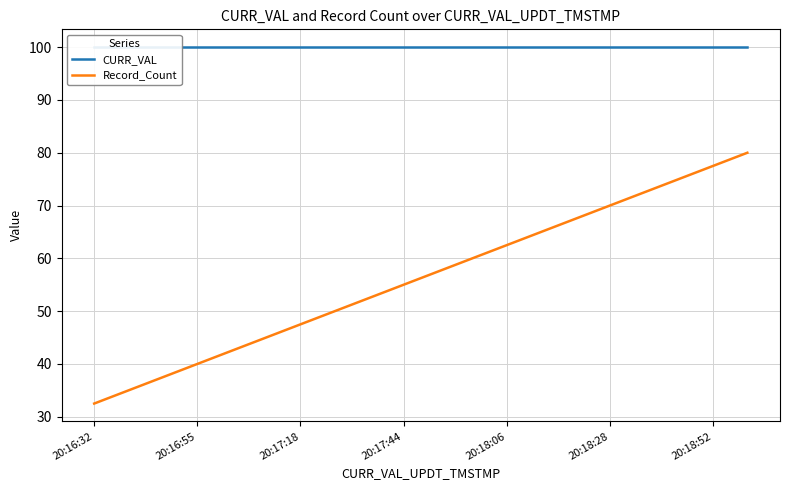

What is the difference between the maximum and minimum values in the Record_Count series?

47.5